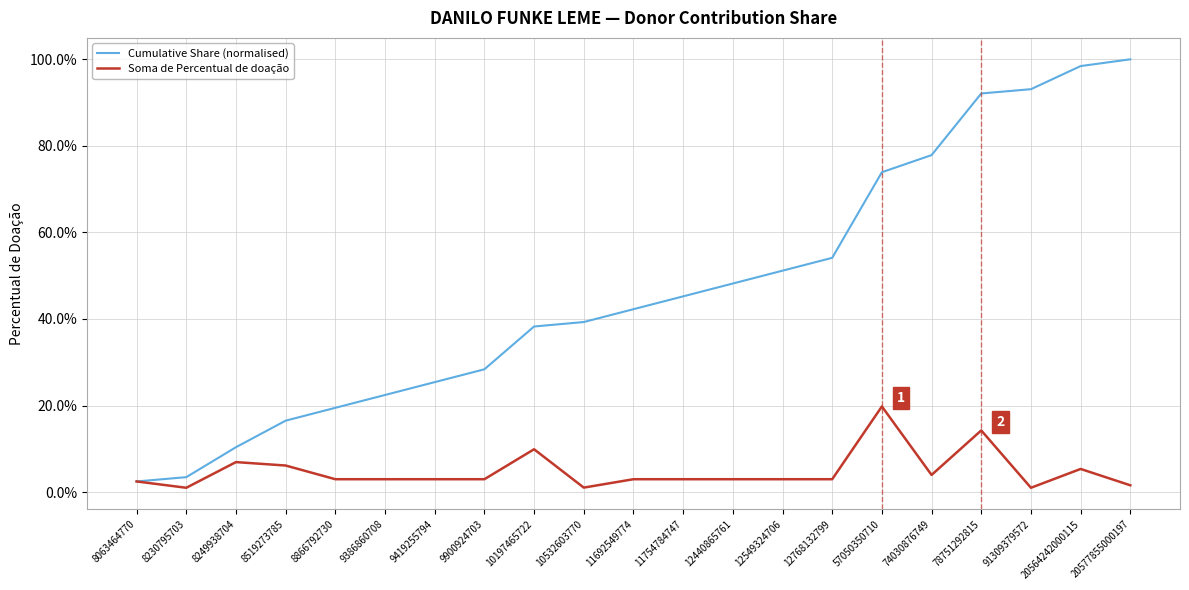

Does the chart have visible grid lines?

Yes